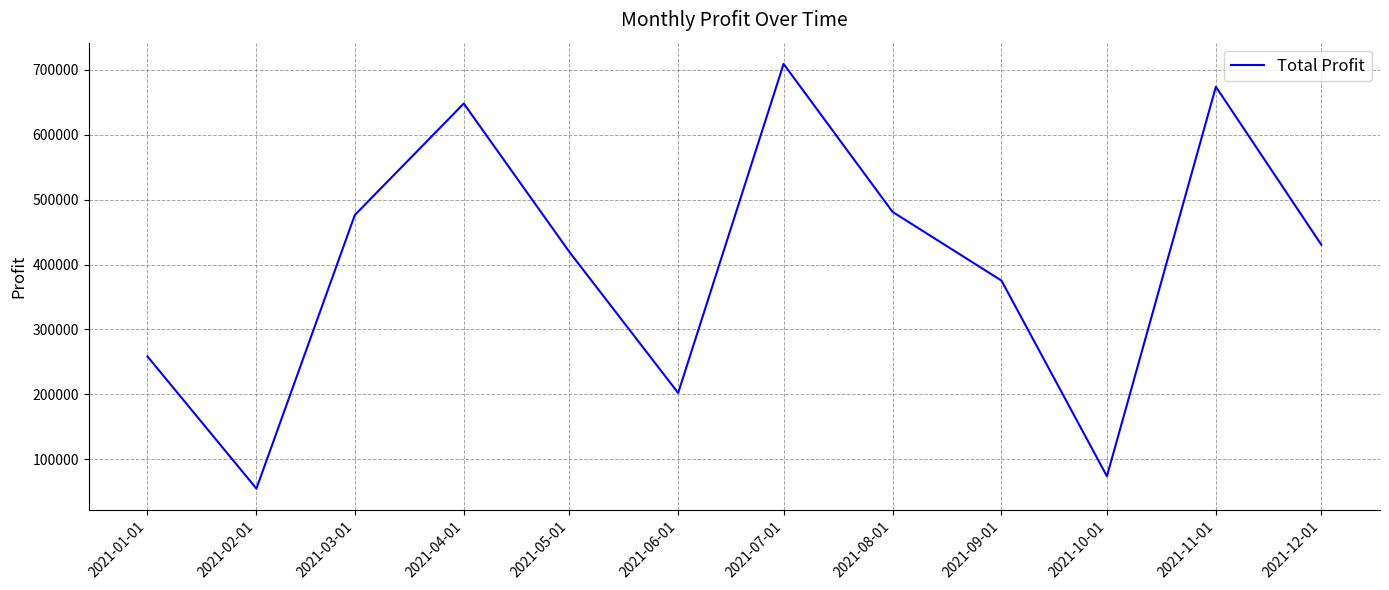

Where is the first local minimum?

2021-02-01